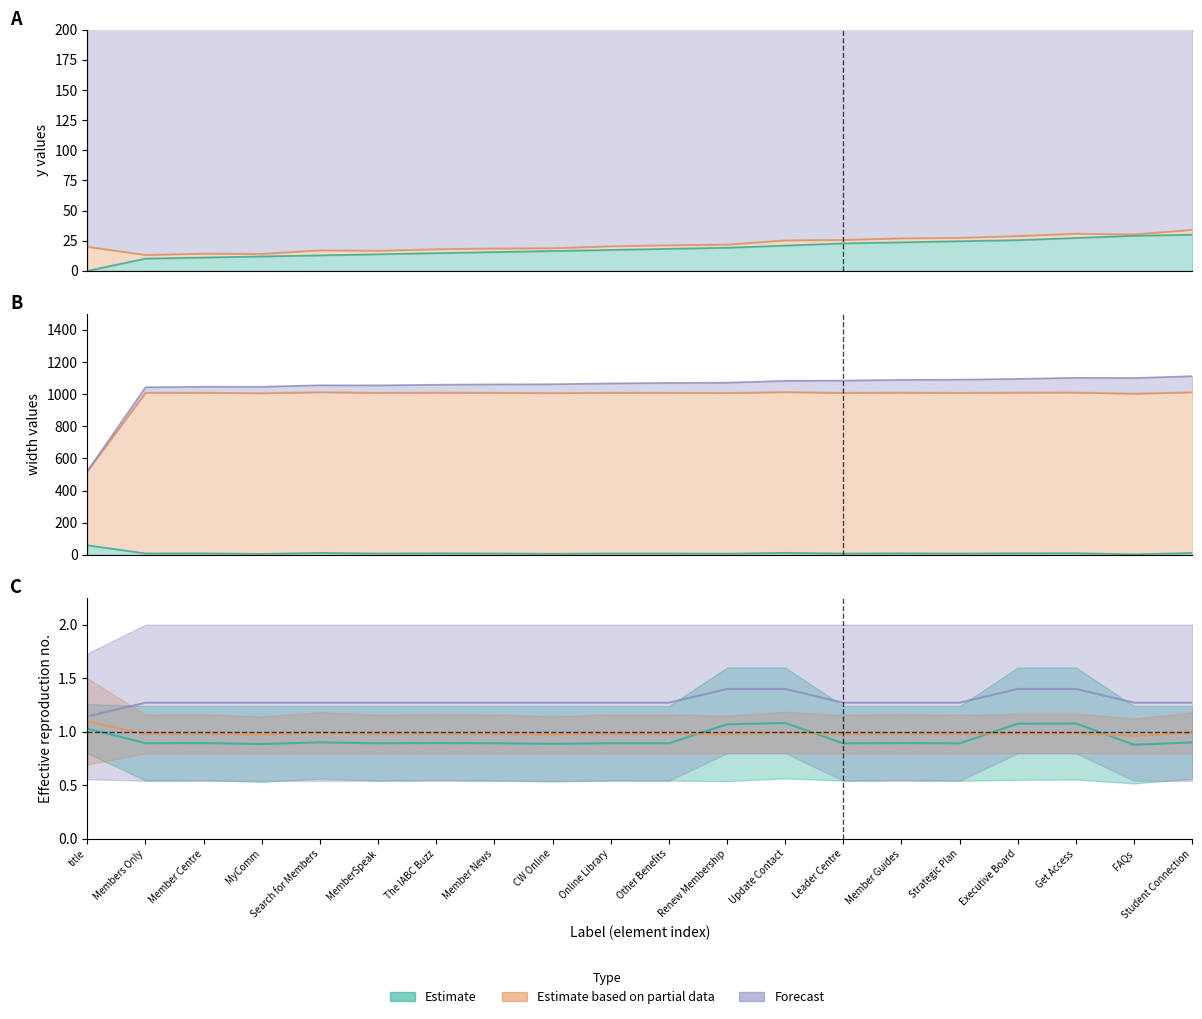

What is the difference between the maximum and minimum values in the depth series?

491.4